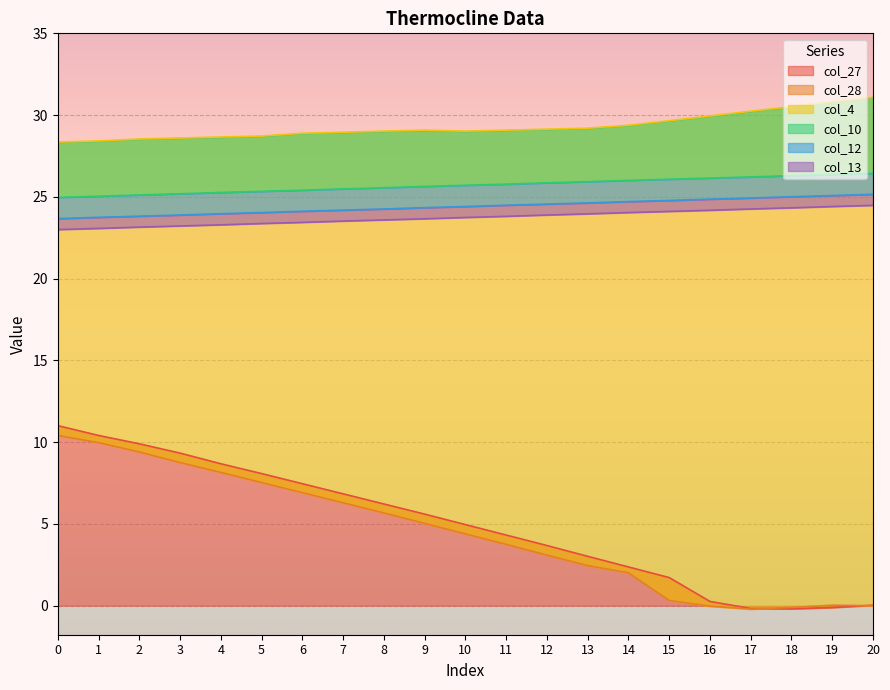

Between 11 and 19, which series saw the biggest shift?

col_27